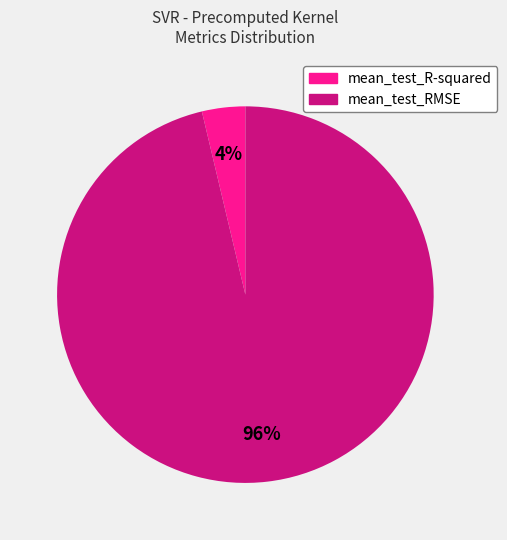

Combined, do mean_test_RMSE and mean_test_R-squared account for over 50%?

Yes